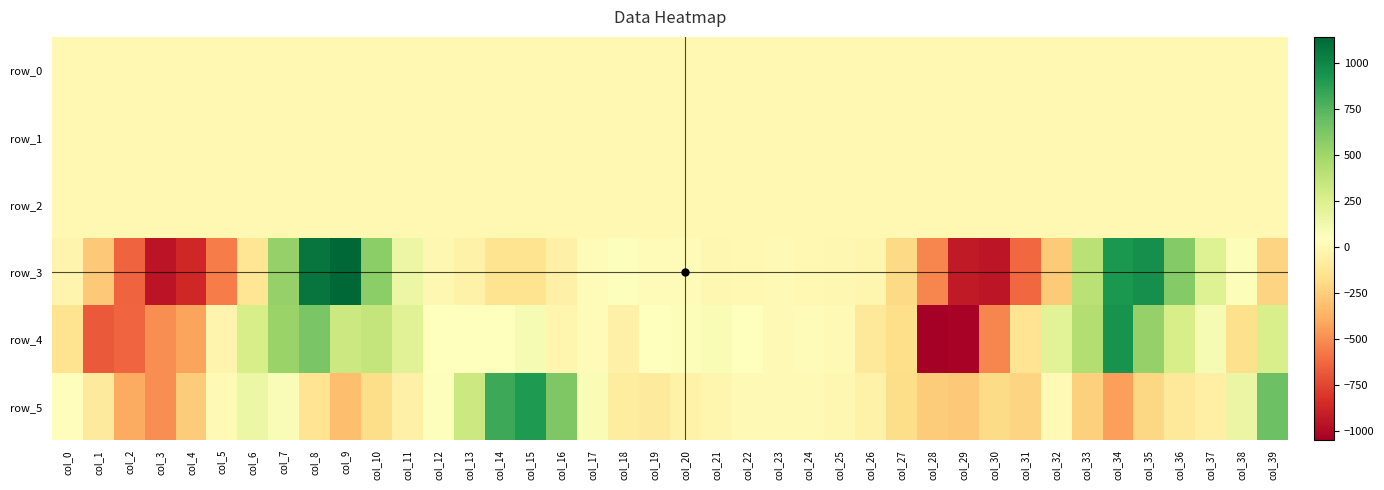

What is the highest value of the row_4 series?

939.8